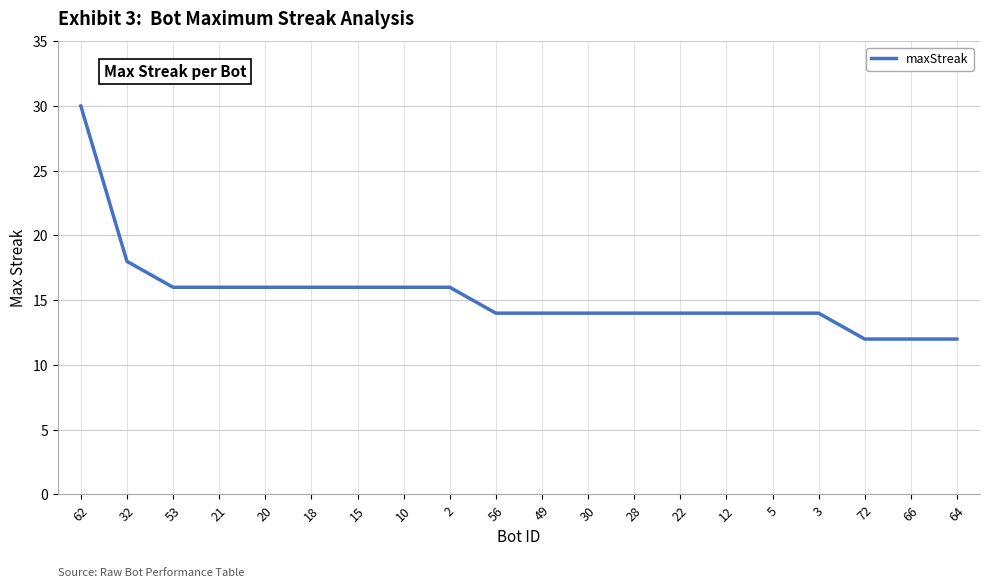

What position from the left is 2?

9